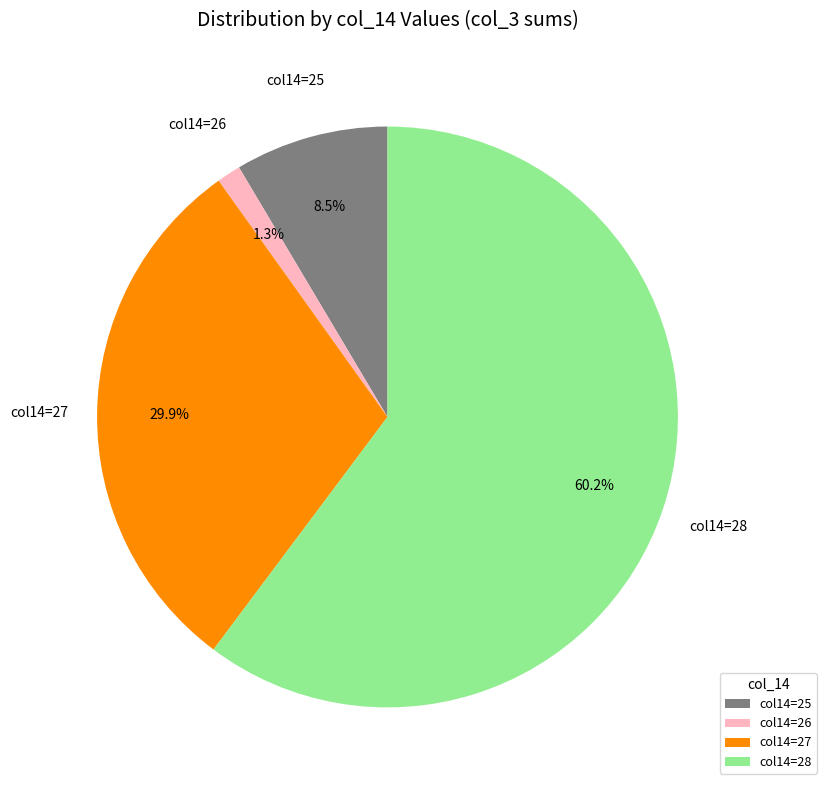

Combined, do col14=25 and col14=26 account for over 50%?

No